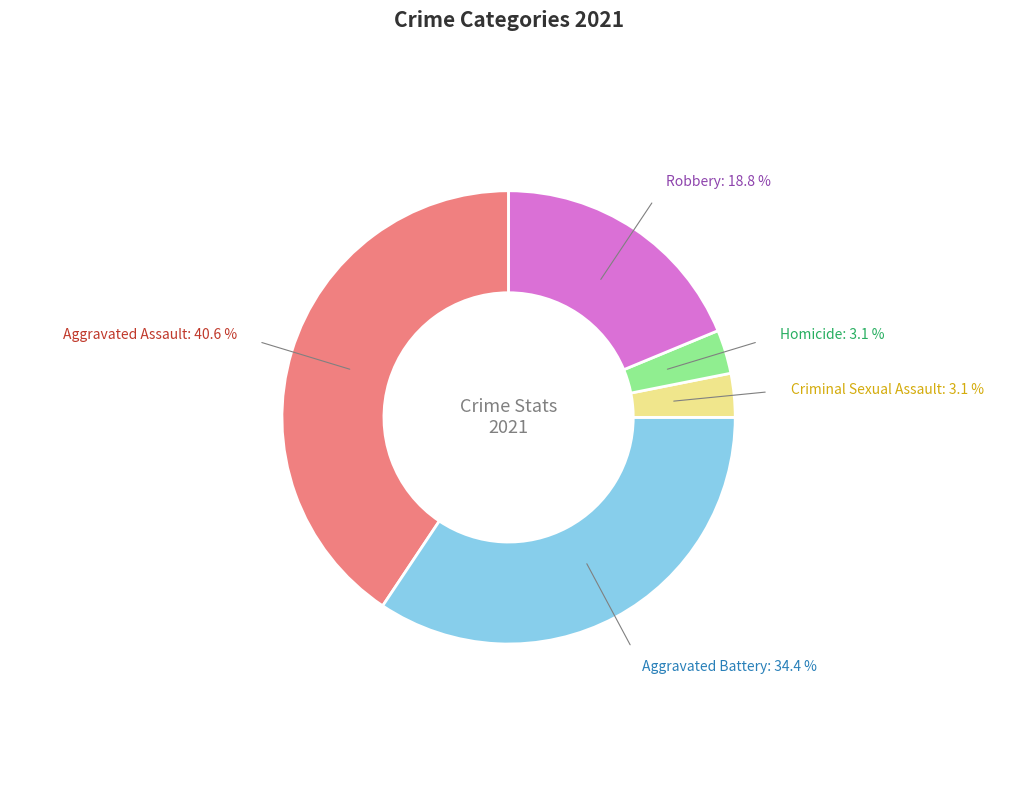

Is there a majority slice in this chart?

No